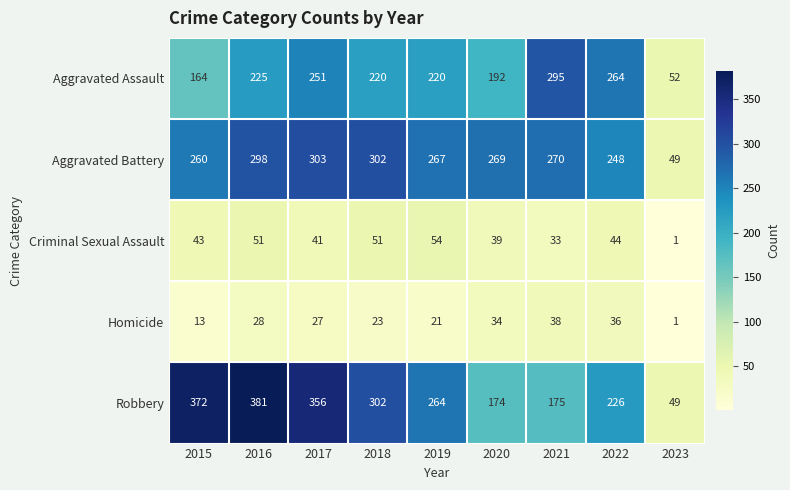

What is the sum of the Criminal Sexual Assault values at 2018 and 2023?

52